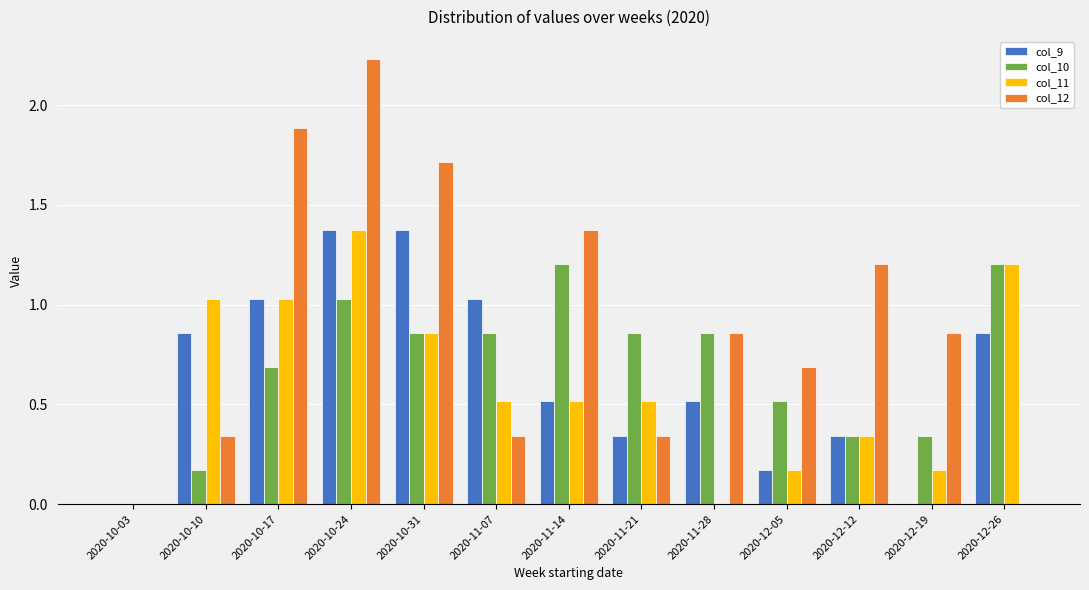

What is the highest value of the col_10 series?

1.2